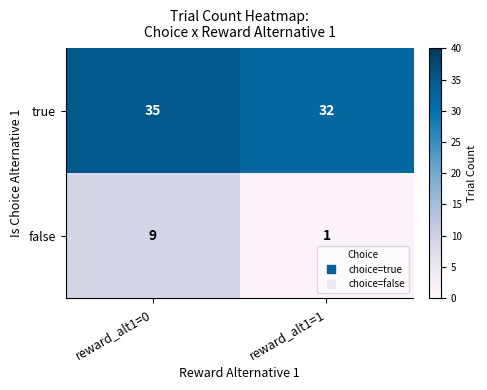

Between reward_alt1=0 and reward_alt1=1, which series saw the biggest shift?

false